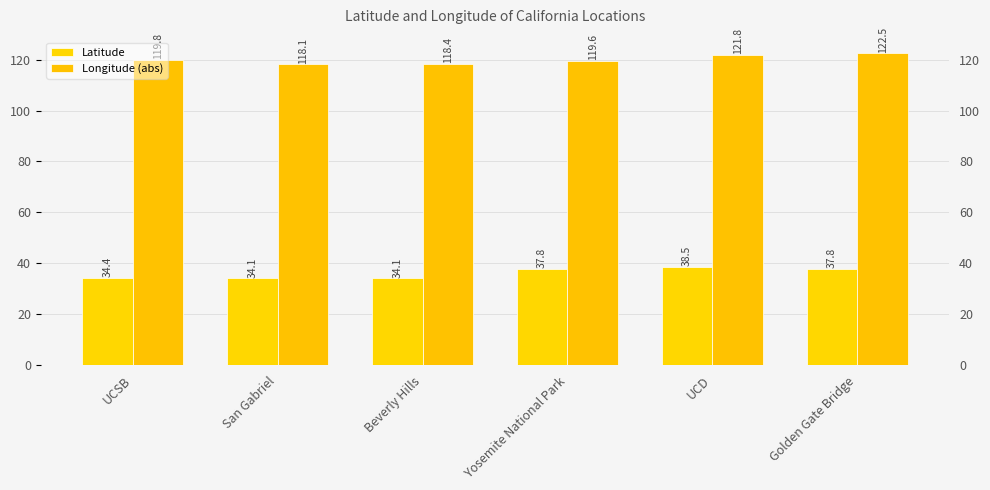

Count the number of categories in the chart.

6